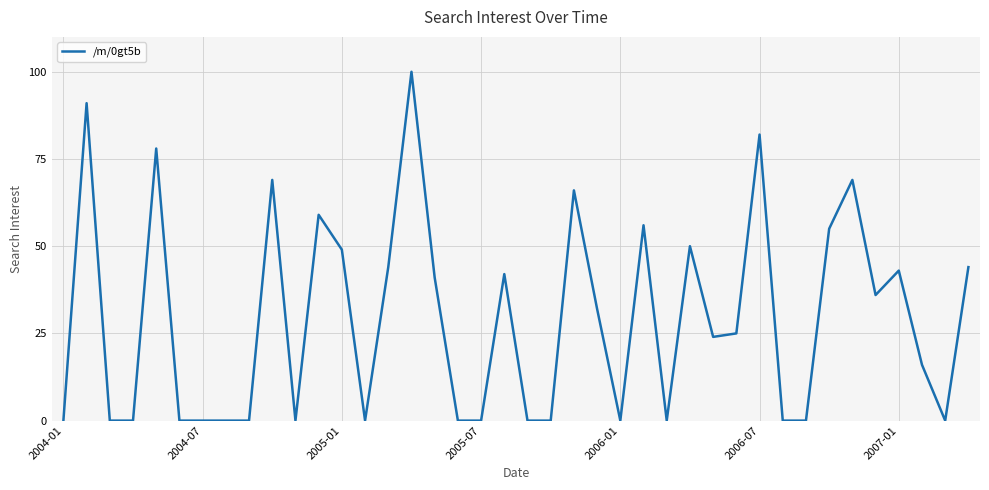

What is the difference between the maximum and minimum values?

100